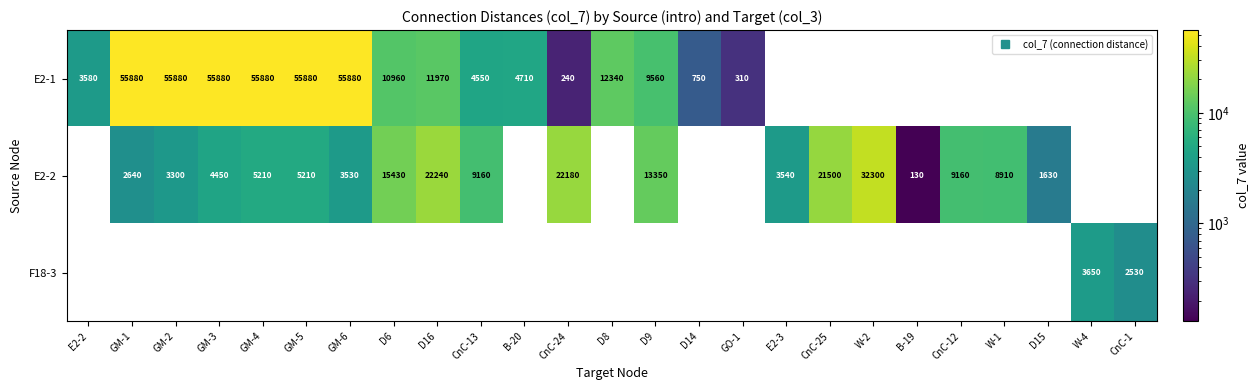

How many positive values does the F18-3 series have?

2